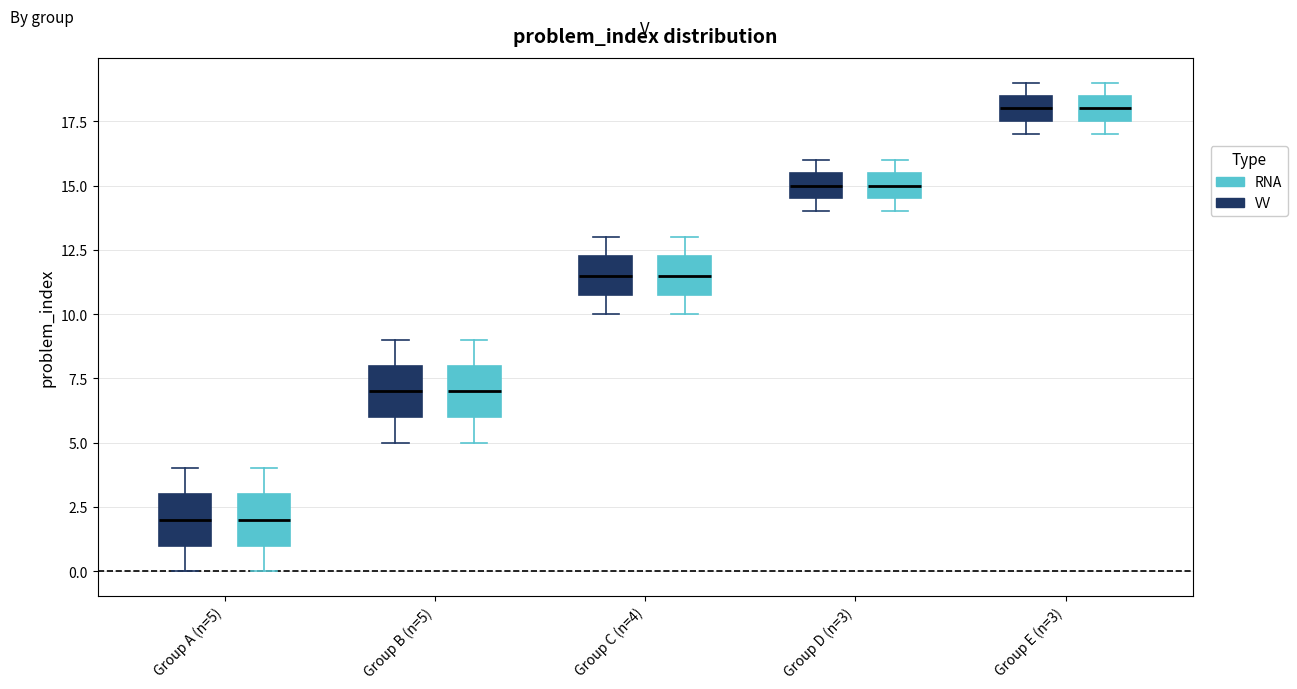

Reading left to right, transcribe this box plot: for each box, give where its median line is, the range the box spans, and where its two whiskers end, as read against the y-axis. The values are not printed on the chart, so give them approximately, as read against the axis.

Group A (n=5) (VV): median 2.0, box 1.0 to 3.0, whiskers 0.0 to 4.0
Group A (n=5) (RNA): median 2.0, box 1.0 to 3.0, whiskers 0.0 to 4.0
Group B (n=5) (VV): median 7.0, box 6.0 to 8.0, whiskers 5.0 to 9.0
Group B (n=5) (RNA): median 7.0, box 6.0 to 8.0, whiskers 5.0 to 9.0
Group C (n=4) (VV): median 11.5, box 11.0 to 12.5, whiskers 10.0 to 13.0
Group C (n=4) (RNA): median 11.5, box 11.0 to 12.5, whiskers 10.0 to 13.0
Group D (n=3) (VV): median 15.0, box 14.5 to 15.5, whiskers 14.0 to 16.0
Group D (n=3) (RNA): median 15.0, box 14.5 to 15.5, whiskers 14.0 to 16.0
Group E (n=3) (VV): median 18.0, box 17.5 to 18.5, whiskers 17.0 to 19.0
Group E (n=3) (RNA): median 18.0, box 17.5 to 18.5, whiskers 17.0 to 19.0